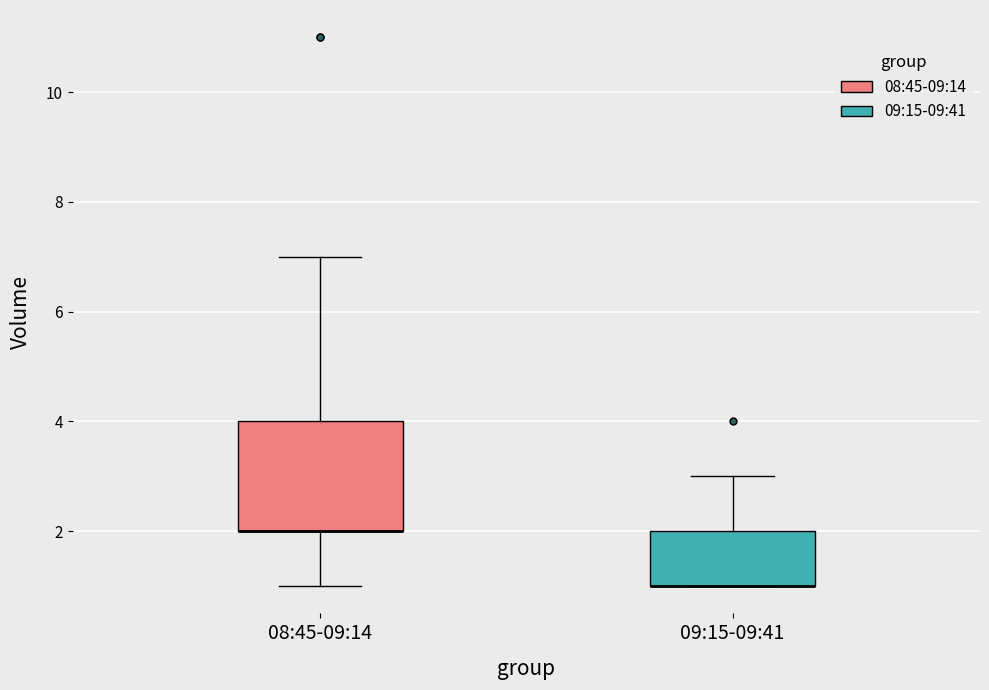

Where does the lower whisker of the box for 08:45-09:14 end on the y-axis? The values are not printed on the chart, so give them approximately, as read against the axis.

1